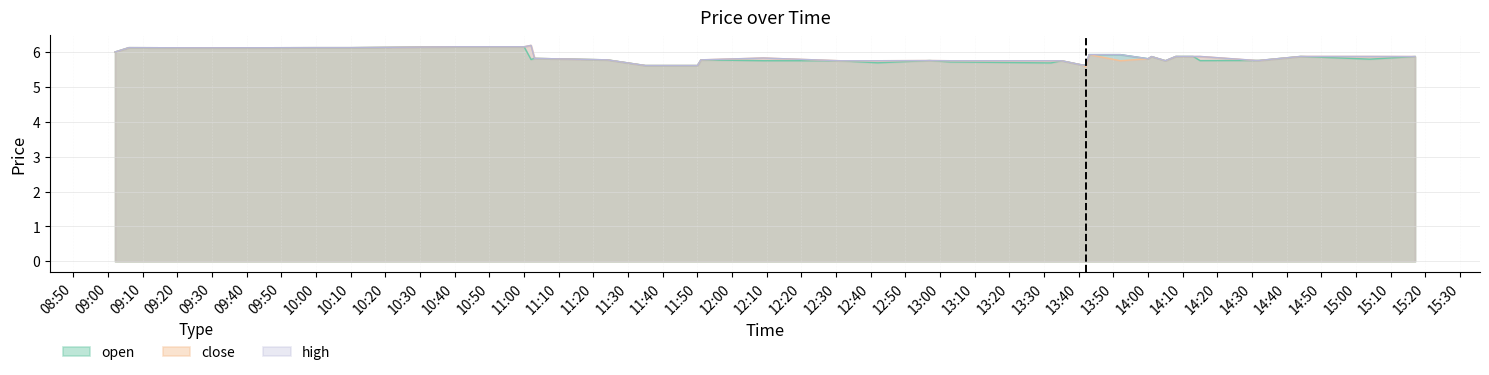

Is it true that open equals 3.4 at 11:00?

False